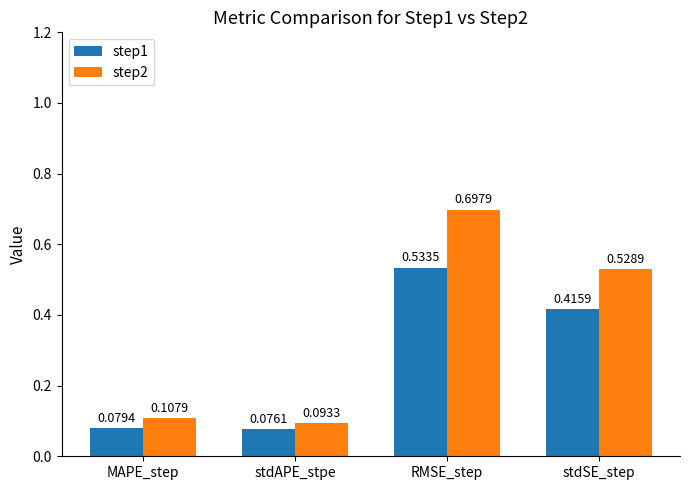

Which series has the largest range (max minus min)?

step2